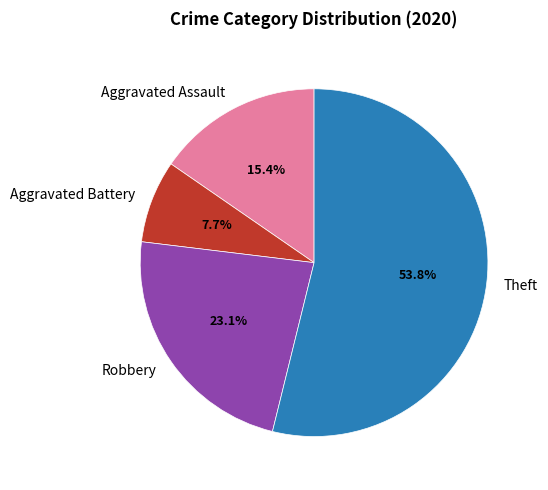

What is the ratio of the value at Theft to the value at Aggravated Battery?

7.0